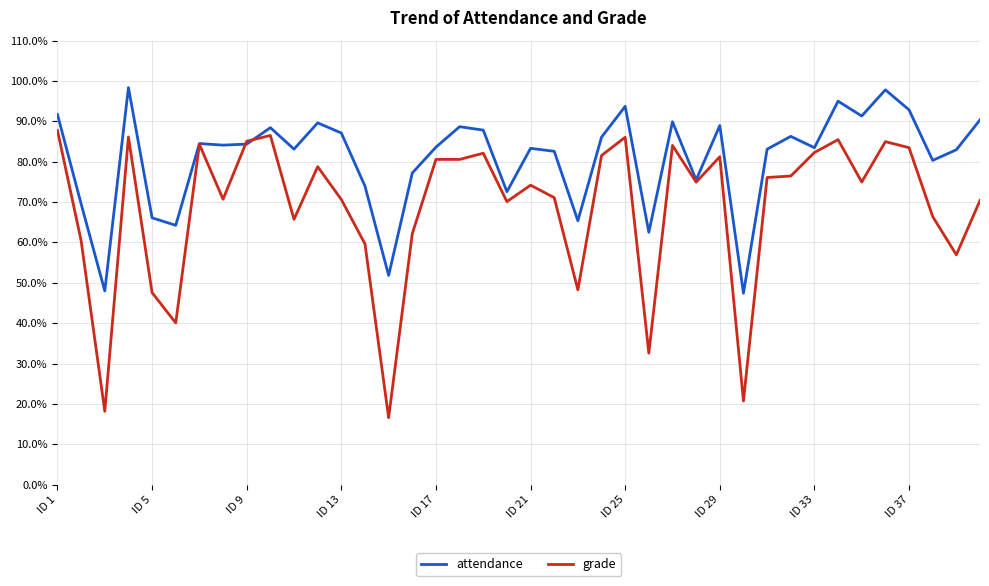

Rank the series by their average value, from highest to lowest.

attendance, grade